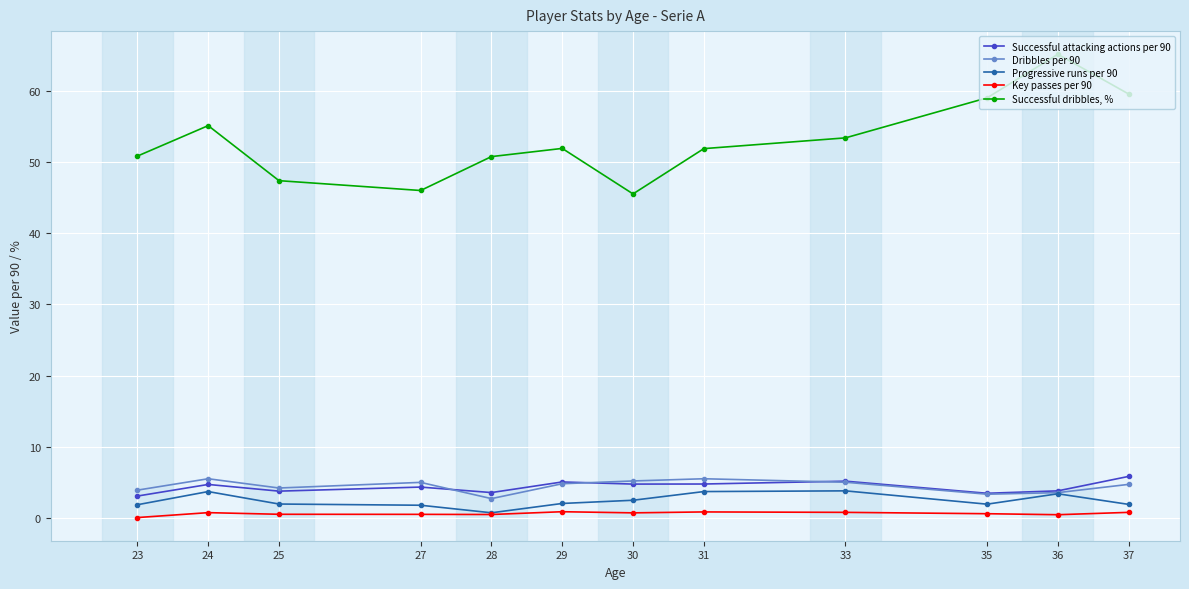

The Key passes per 90 series shows 0.8 at 33. True or false?

True